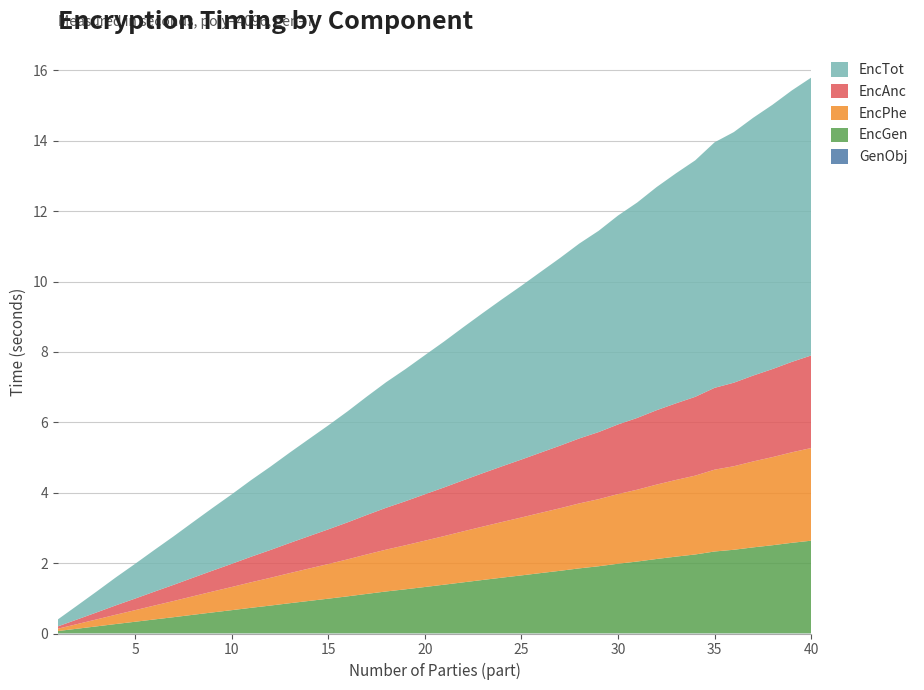

Reading right to left, transcribe all the data shown in this chart.

GenObj: 0.0	0.0	0.0	0.0	0.0	0.0	0.0	0.0	0.0	0.0	0.0	0.0	0.0	0.0	0.0	0.0	0.0	0.0	0.0	0.0	0.0	0.0	0.0	0.0	0.0	0.0	0.0	0.0	0.0	0.0	0.0	0.0	0.0	0.0	0.0	0.0	0.0	0.0	0.0	0.0
EncGen: 2.6	2.6	2.5	2.4	2.4	2.3	2.2	2.2	2.1	2.0	2.0	1.9	1.8	1.8	1.7	1.6	1.6	1.5	1.5	1.4	1.3	1.3	1.2	1.1	1.1	1.0	0.9	0.9	0.8	0.7	0.7	0.6	0.5	0.5	0.4	0.3	0.3	0.2	0.1	0.1
EncPhe: 2.6	2.6	2.5	2.4	2.4	2.3	2.2	2.2	2.1	2.0	2.0	1.9	1.8	1.8	1.7	1.6	1.6	1.5	1.4	1.4	1.3	1.3	1.2	1.1	1.1	1.0	0.9	0.9	0.8	0.7	0.7	0.6	0.5	0.5	0.4	0.3	0.3	0.2	0.1	0.1
EncAnc: 2.6	2.6	2.5	2.4	2.4	2.3	2.2	2.2	2.1	2.0	2.0	1.9	1.8	1.8	1.7	1.6	1.6	1.5	1.5	1.4	1.3	1.3	1.2	1.1	1.1	1.0	0.9	0.9	0.8	0.7	0.7	0.6	0.5	0.5	0.4	0.3	0.3	0.2	0.1	0.1
EncTot: 7.9	7.7	7.5	7.3	7.1	7.0	6.7	6.5	6.3	6.1	5.9	5.7	5.5	5.3	5.1	4.9	4.7	4.6	4.4	4.1	4.0	3.8	3.6	3.4	3.2	3.0	2.8	2.6	2.4	2.2	2.0	1.8	1.6	1.4	1.2	1.0	0.8	0.6	0.4	0.2